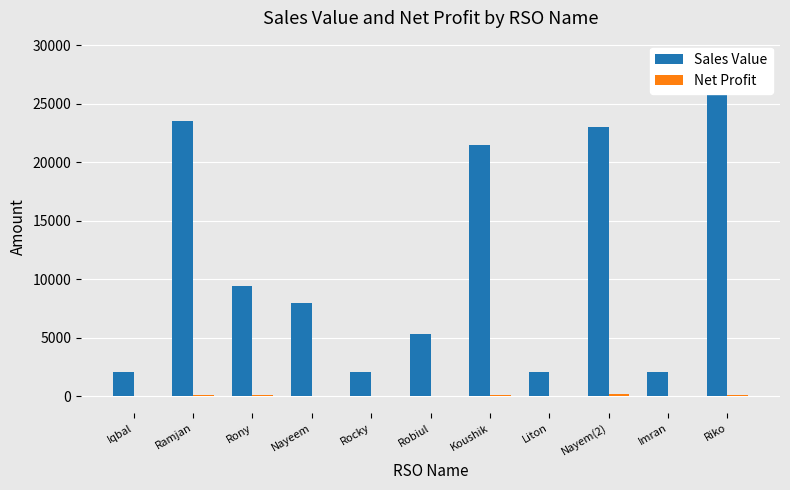

Rank the categories by Net Profit value from highest to lowest.

Nayem(2), Riko, Koushik, Ramjan, Rony, Nayeem, Robiul, Iqbal, Rocky, Liton, Imran